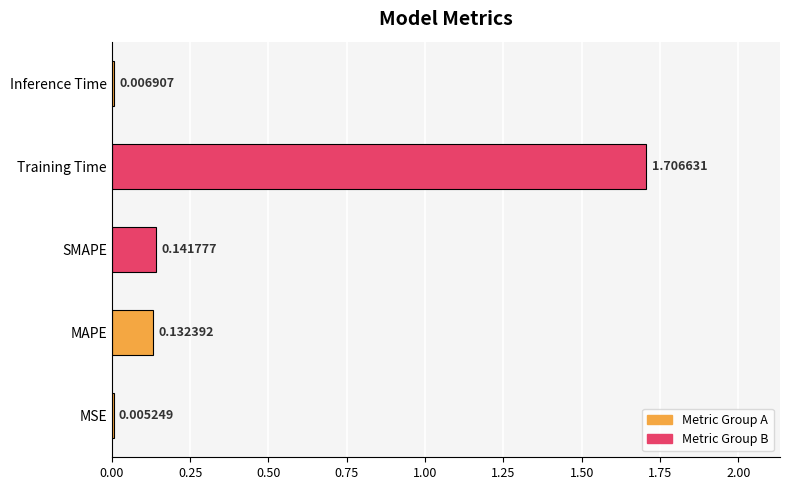

Which category has the highest value across all series?

Training Time